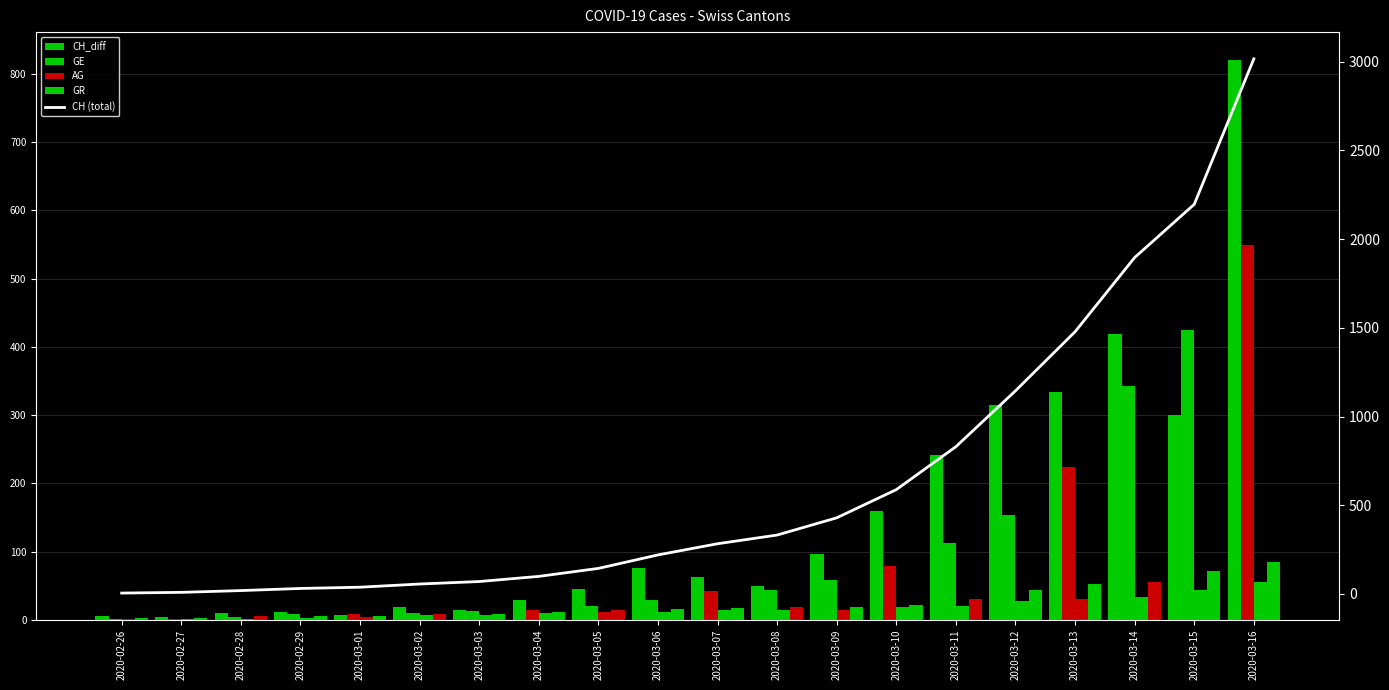

Which label corresponds to the largest value in the chart?

2020-03-16